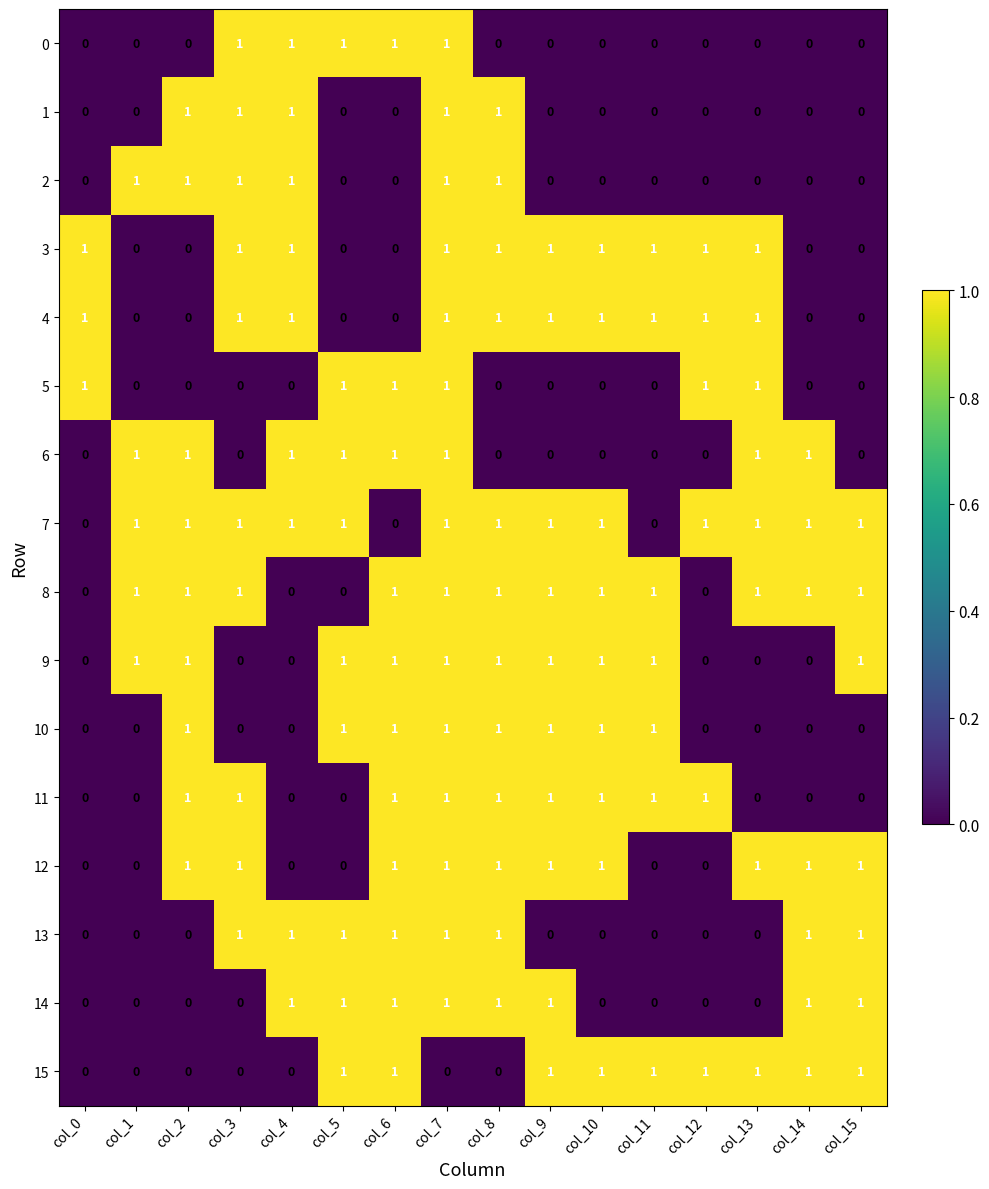

Count the 6 values in the range 0 to 1.

16